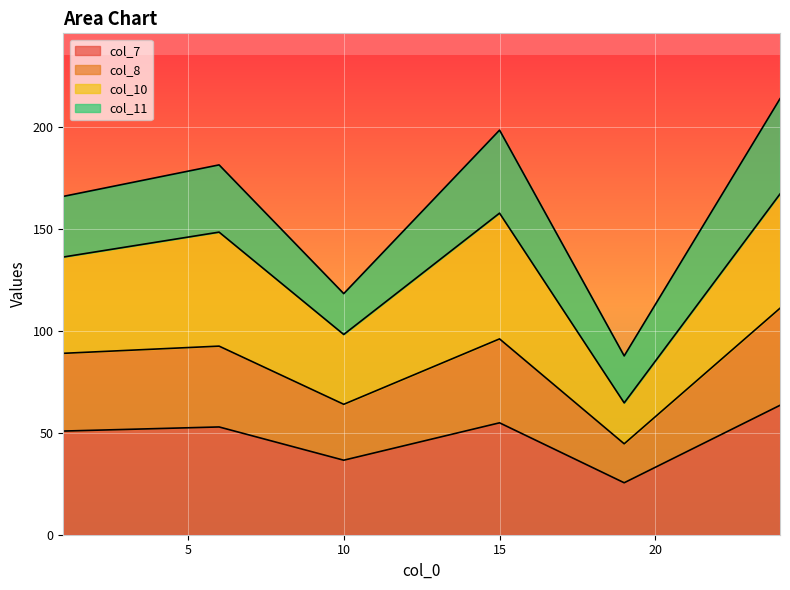

How many data points in col_8 are above 92?

3